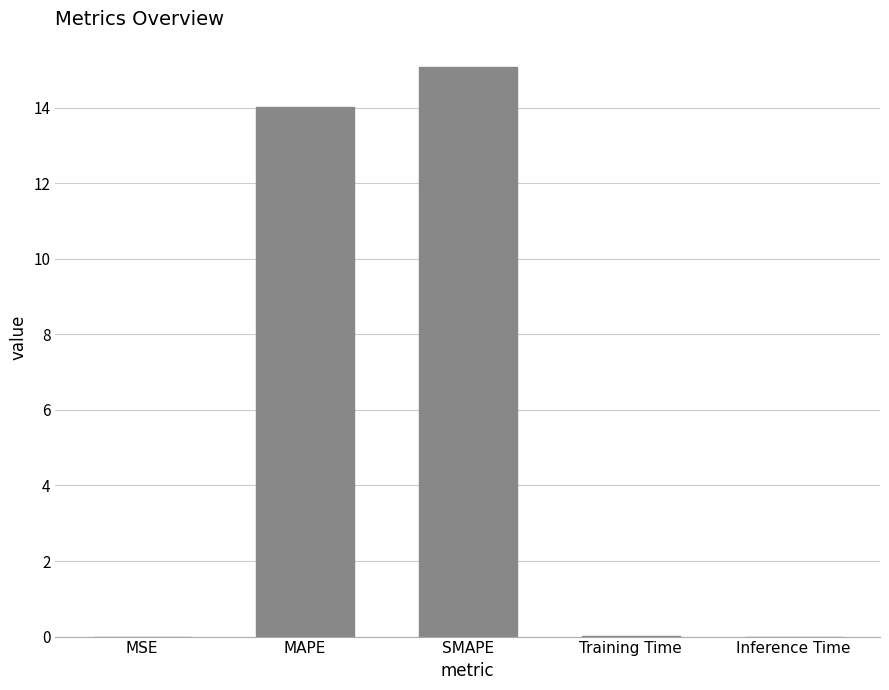

True or false: the data shows 0.0 at Training Time.

True